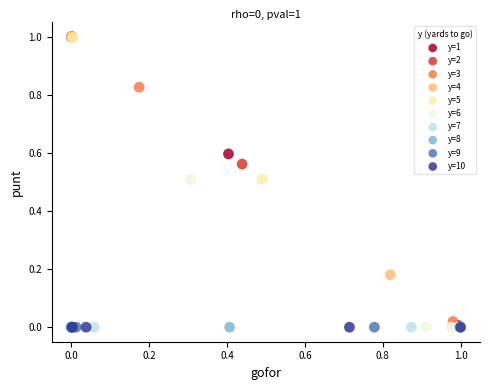

What are all the series names shown in the legend?

y=1, y=2, y=3, y=4, y=5, y=6, y=7, y=8, y=9, y=10